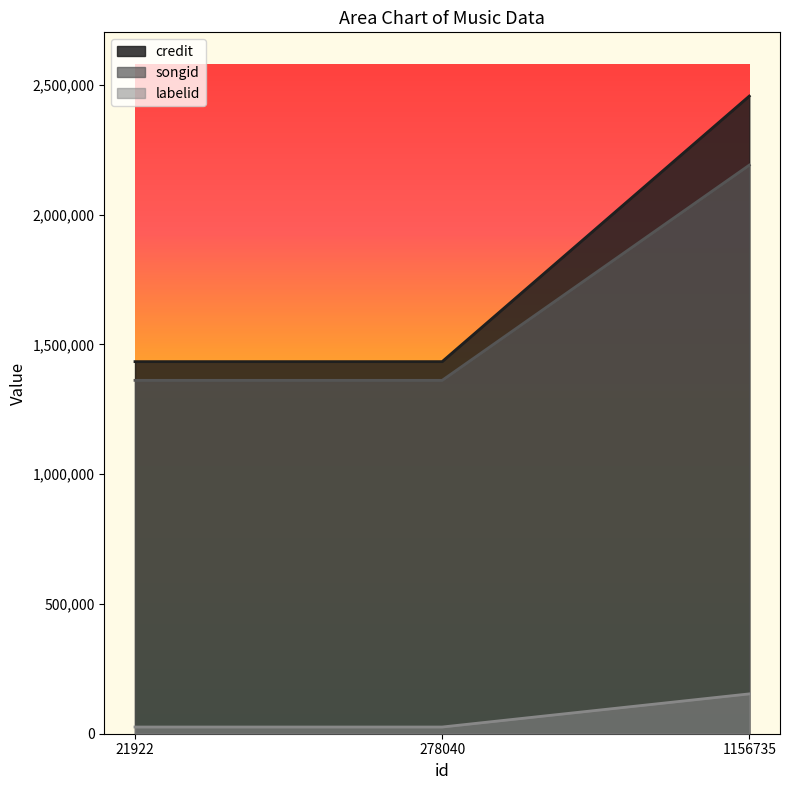

How many series are shown in this chart?

3